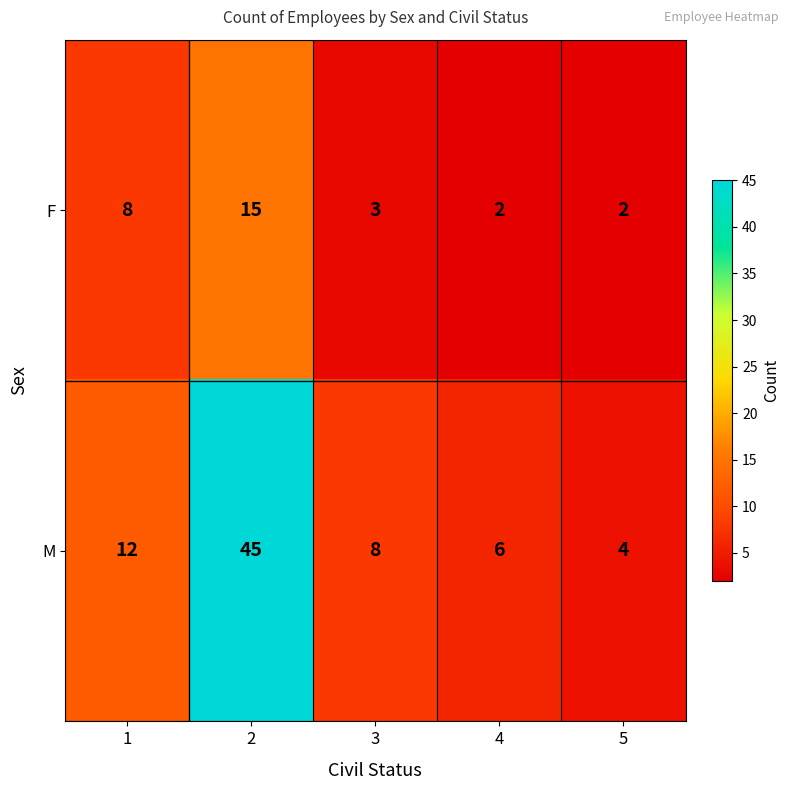

What is the difference between the M values at 2 and 5?

41